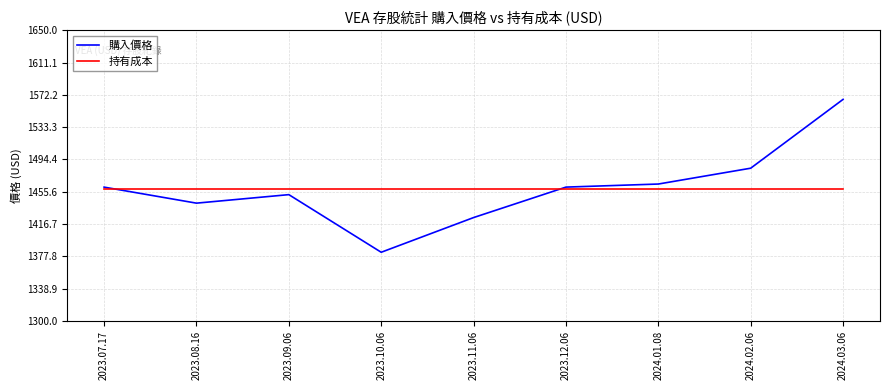

At how many categories does at least one series exceed 1548?

1